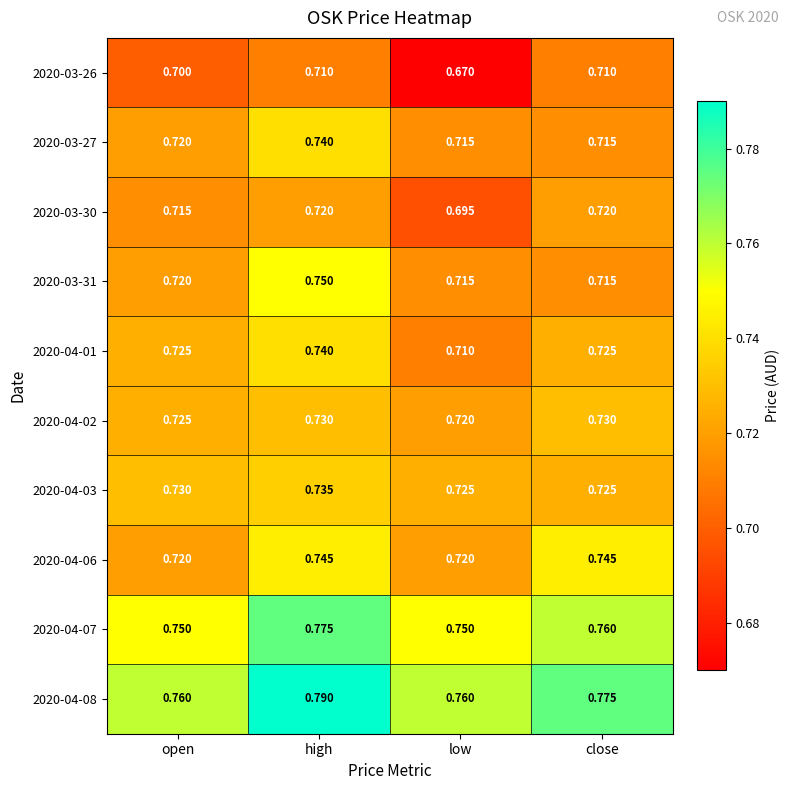

At which category is the sum across all series the highest?

high